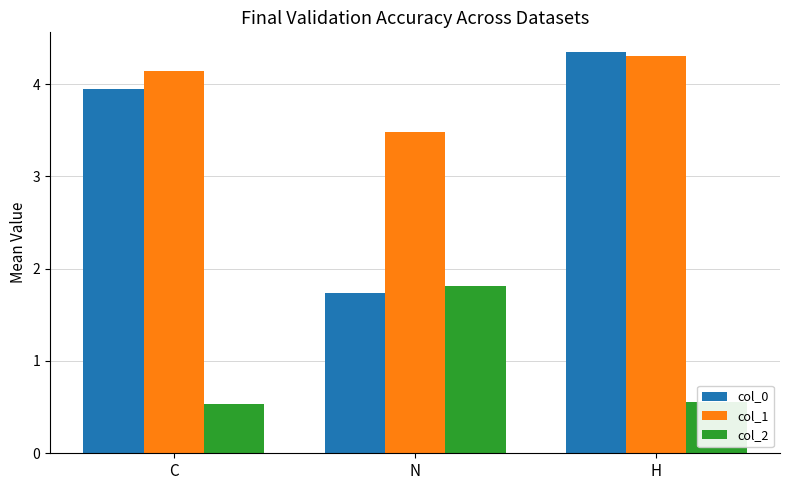

Which series has the largest total across all categories?

col_1